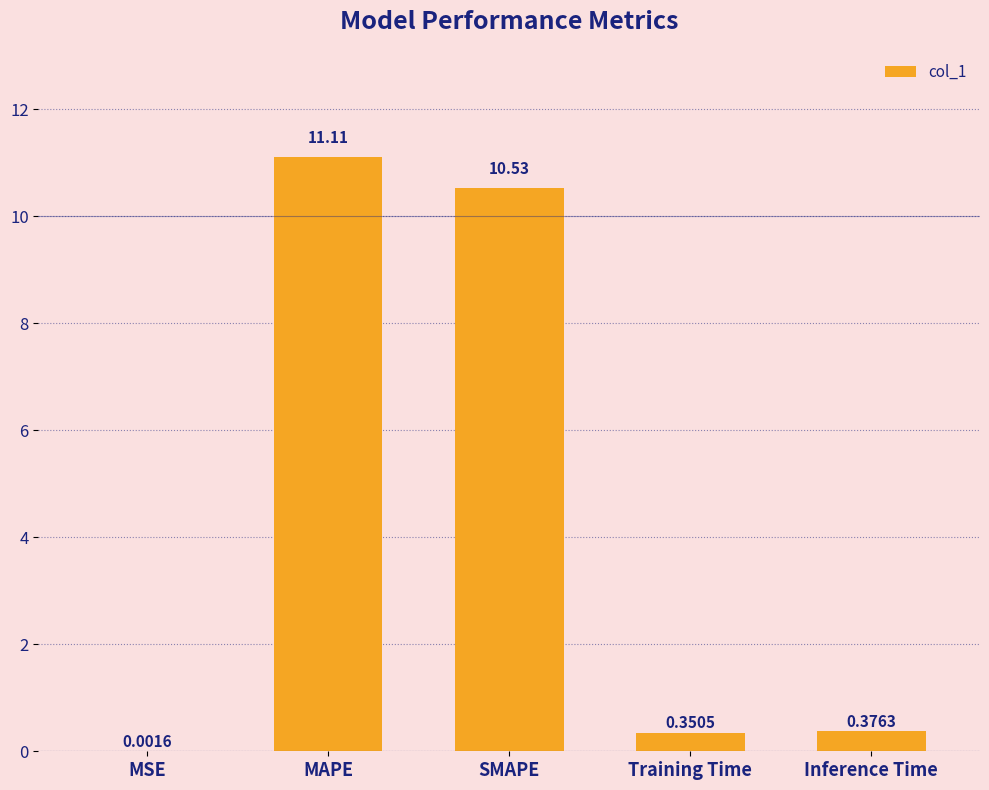

Between MSE and Training Time, which is larger?

Training Time